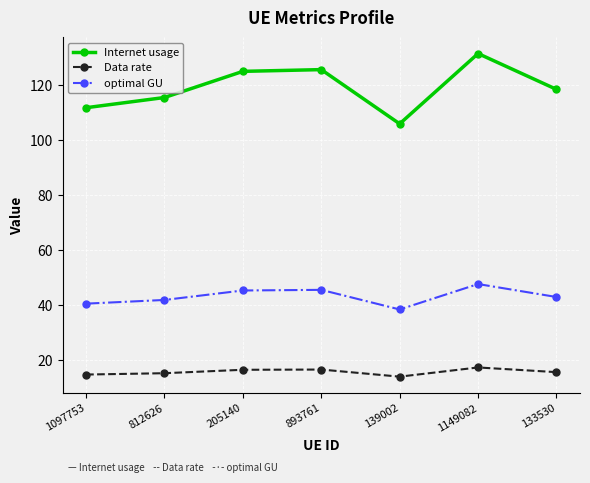

What is the total value across all series at 812626?

172.6